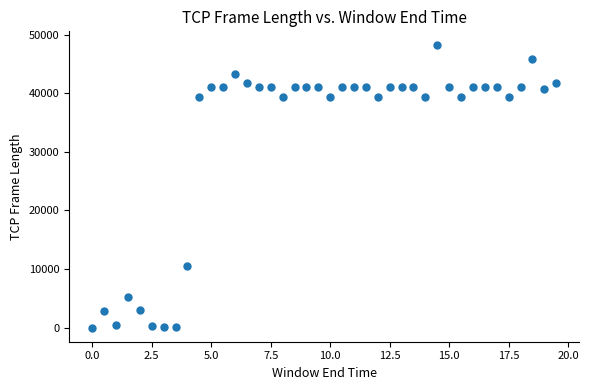

What Y value in the scatter plot is closest to 24080?

10532